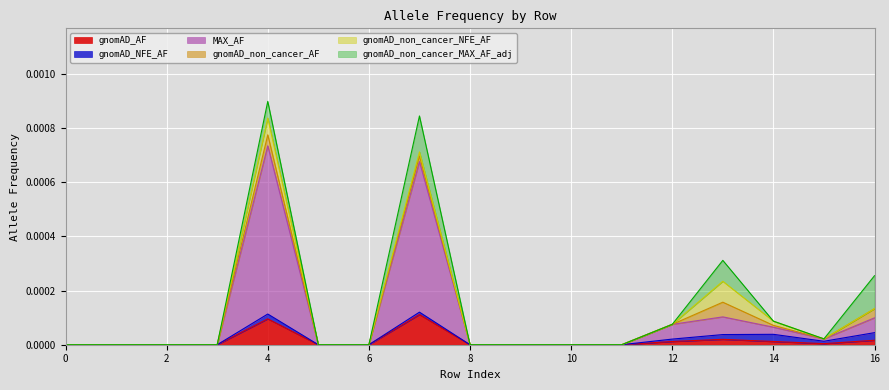

Does the chart display data point markers on the line(s)?

No